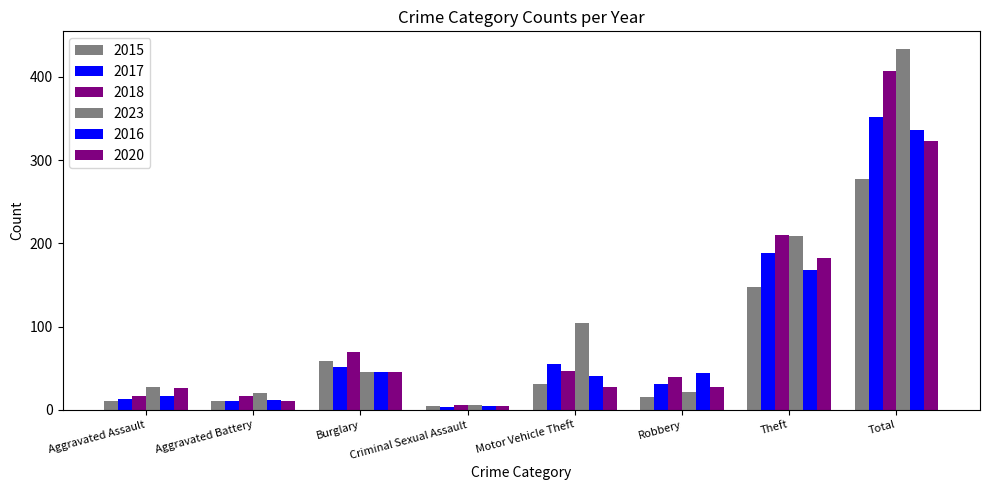

What is the approximate value of 2015 at Robbery, to the nearest 5?

15